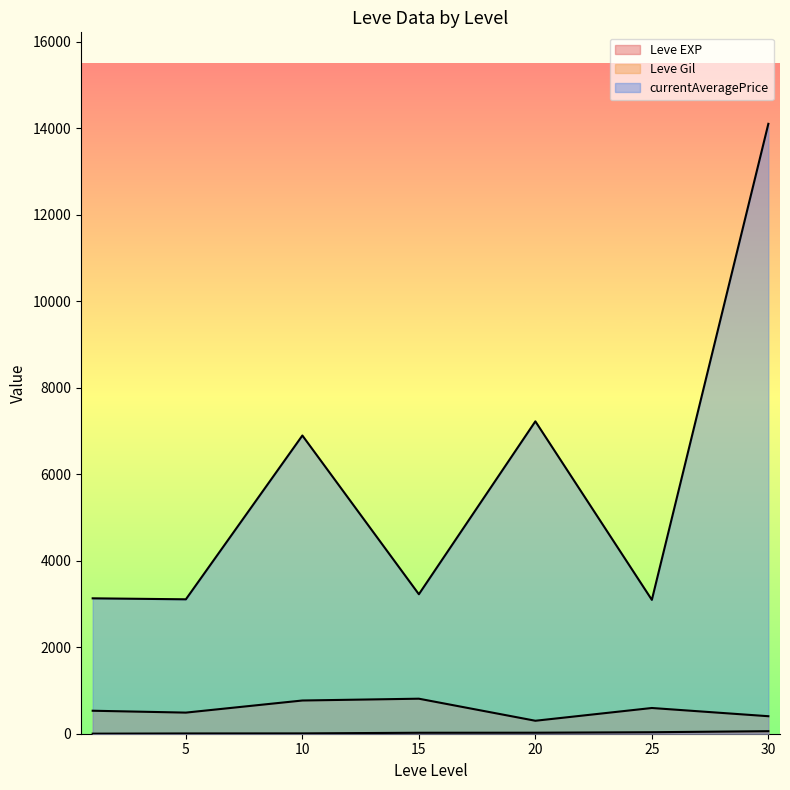

What are all the series names shown in the legend?

Leve EXP, Leve Gil, currentAveragePrice